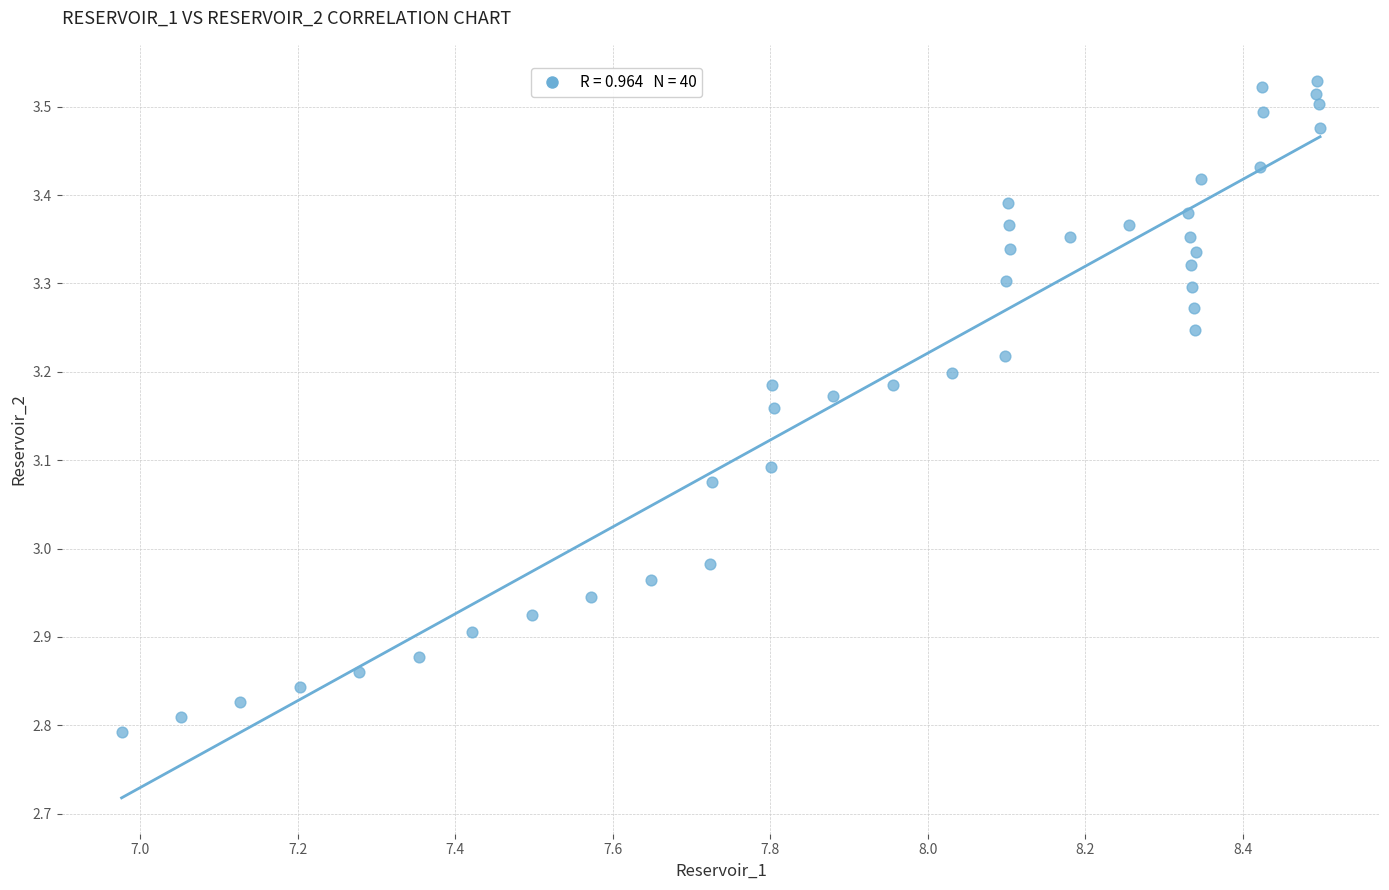

What is the range of Y values (max minus min)?

0.7